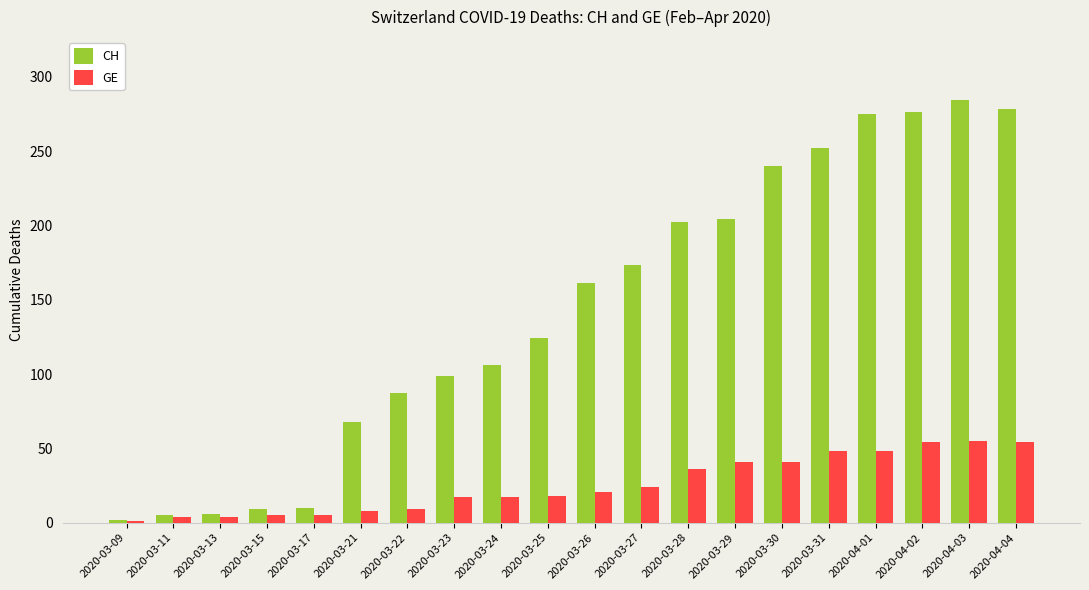

Is it true that CH equals 106 at 2020-03-24?

True